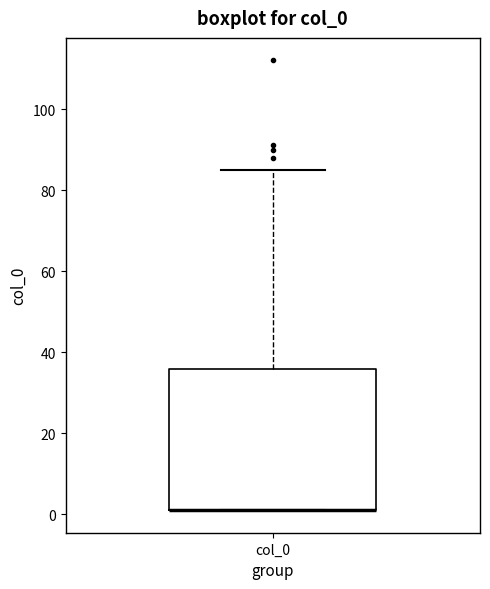

Read this box plot against the y-axis: the position of the median line, the range covered by the box, and the ends of both whiskers. The values are not printed on the chart, so give them approximately, as read against the axis.

median 2 (drawn on the box's lower edge), box 2 to 36, whiskers 2 to 86